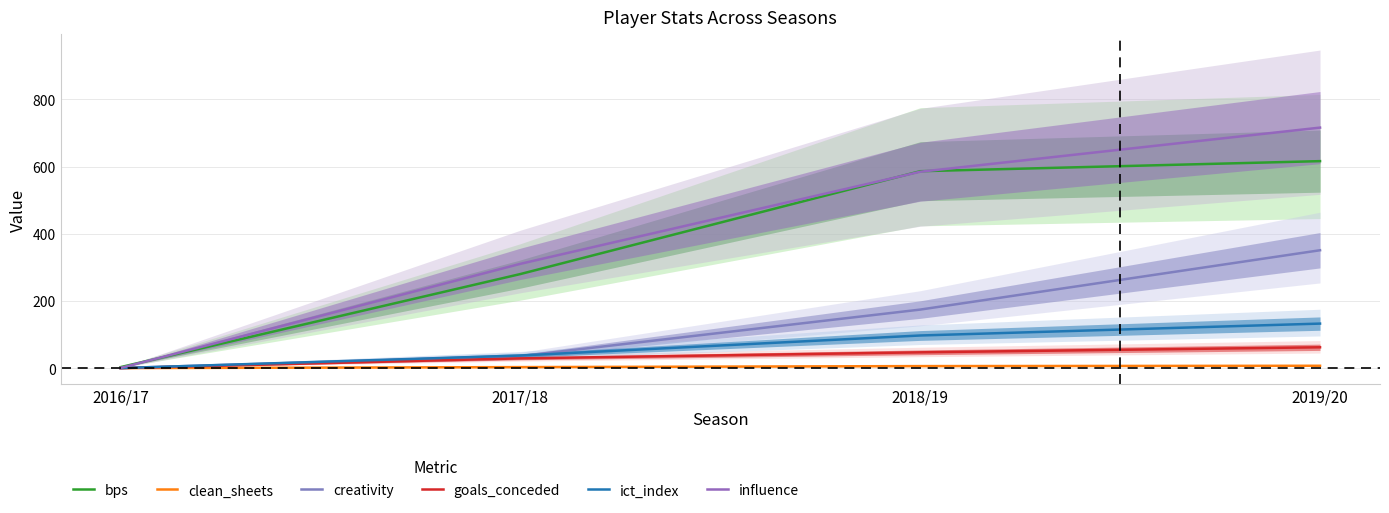

True or false: creativity and clean_sheets intersect in this chart.

False